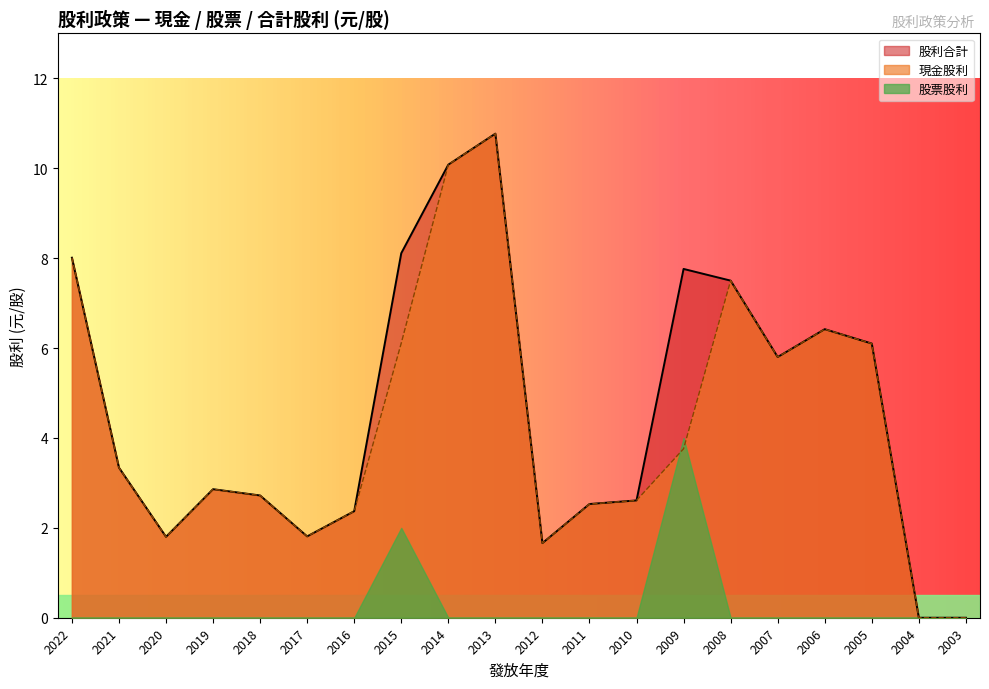

How many interior local peaks does the 股利合計 series have?

4